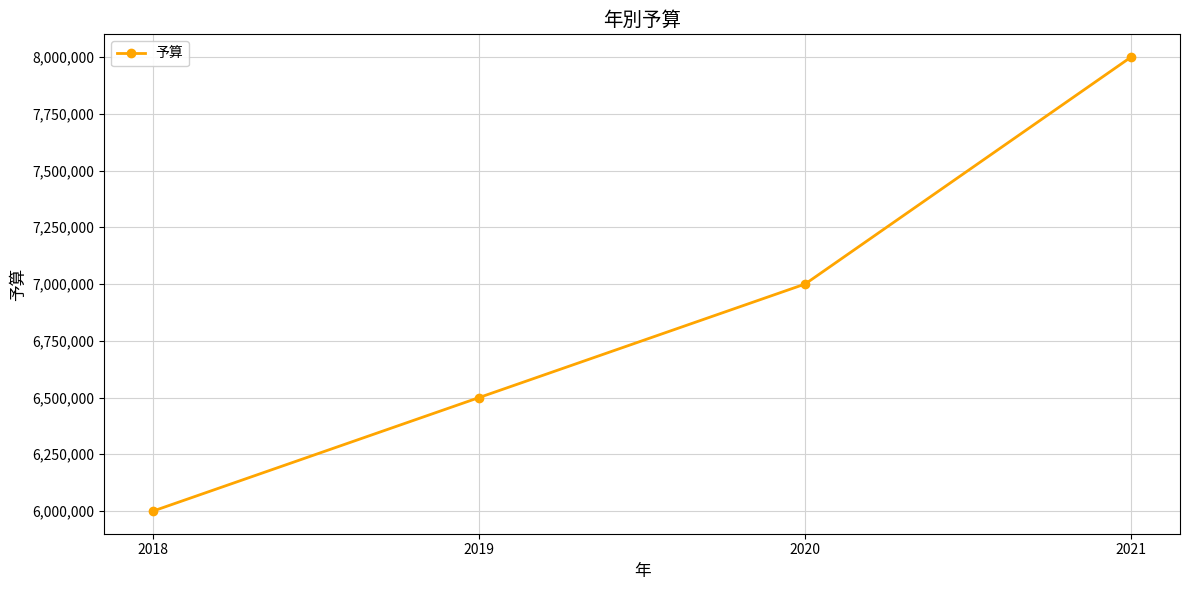

Count the number of data series in this chart.

1